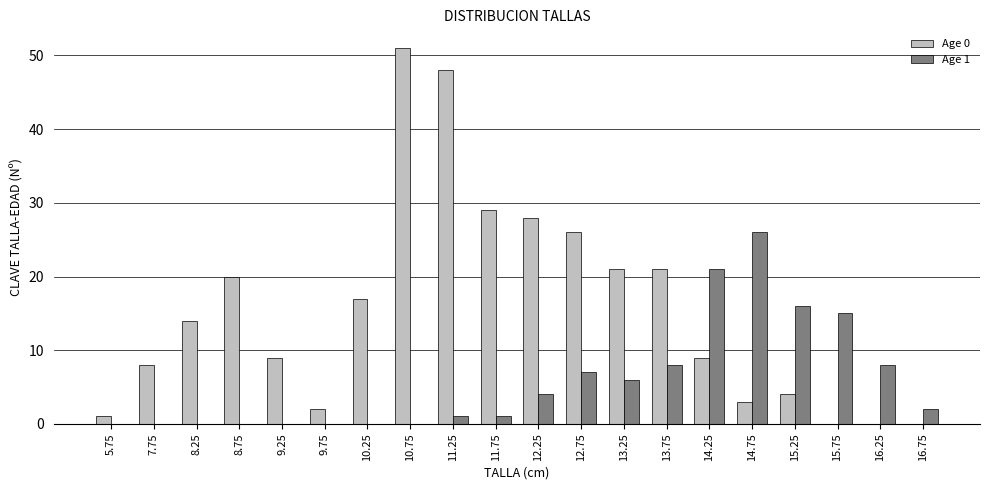

Reading left to right, extract all data points from this chart.

Age 0: 1	8	14	20	9	2	17	51	48	29	28	26	21	21	9	3	4	0	0	0
Age 1: 0	0	0	0	0	0	0	0	1	1	4	7	6	8	21	26	16	15	8	2